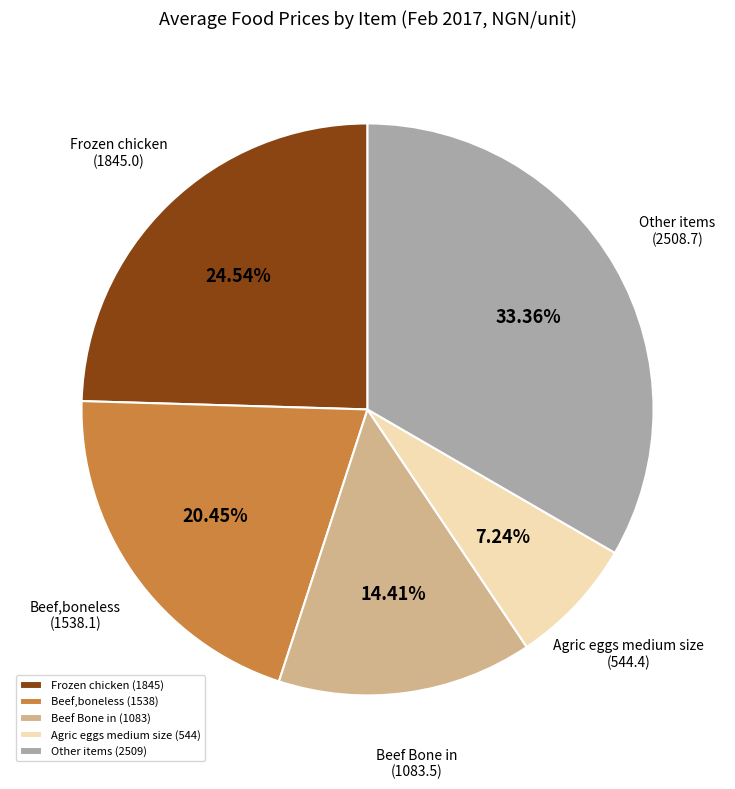

Approximately how many times larger is the value at Agric eggs medium size (544) compared to Beef,boneless (1538)?

0.4